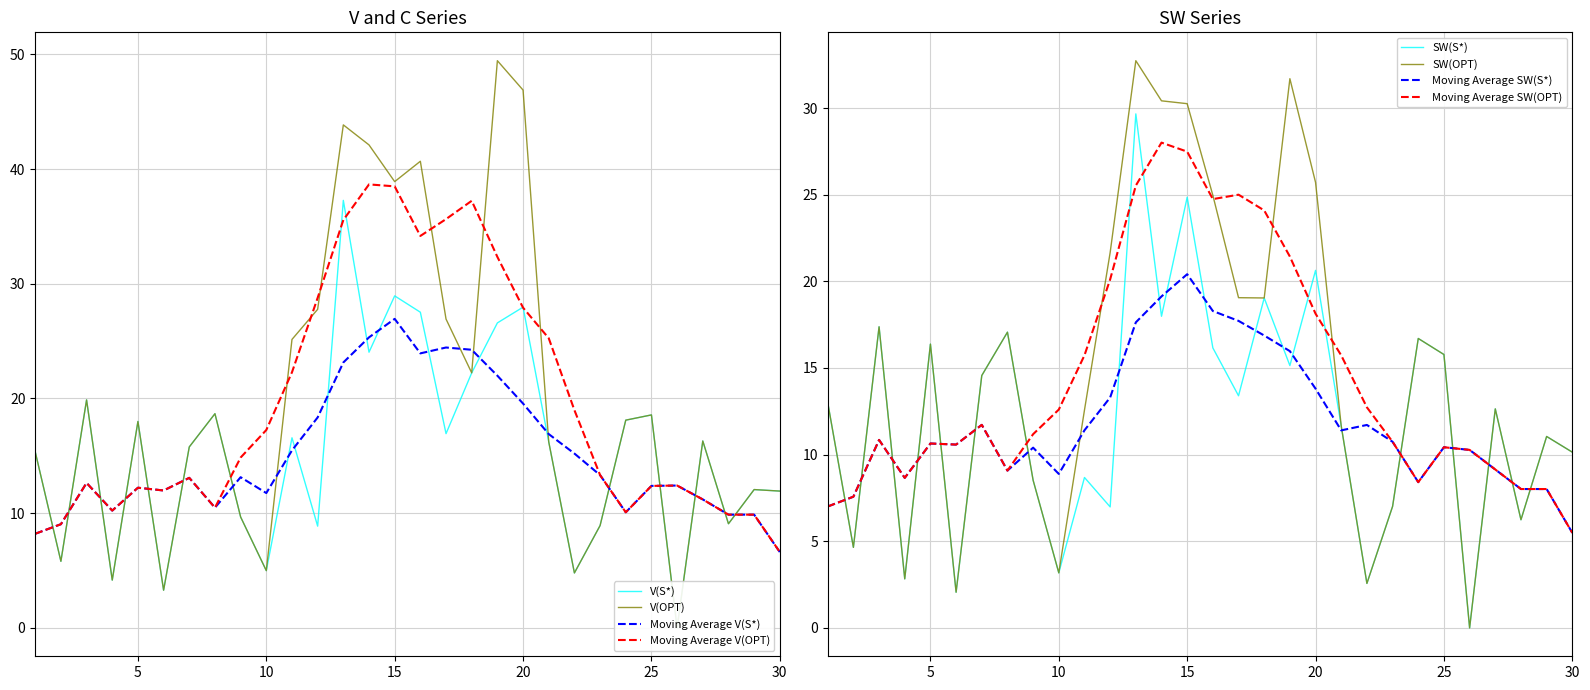

What is the approximate value of V(OPT) at 21?

16.2